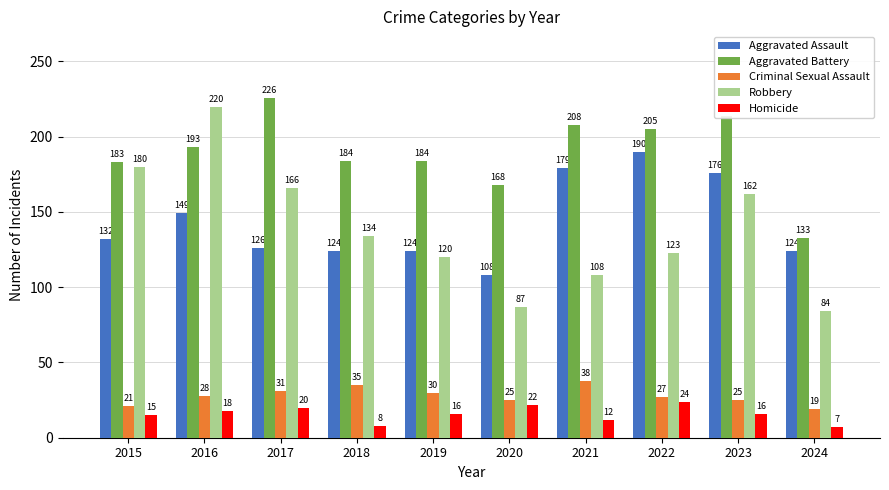

List the series in order of their peak value, lowest first.

Homicide, Criminal Sexual Assault, Aggravated Assault, Robbery, Aggravated Battery